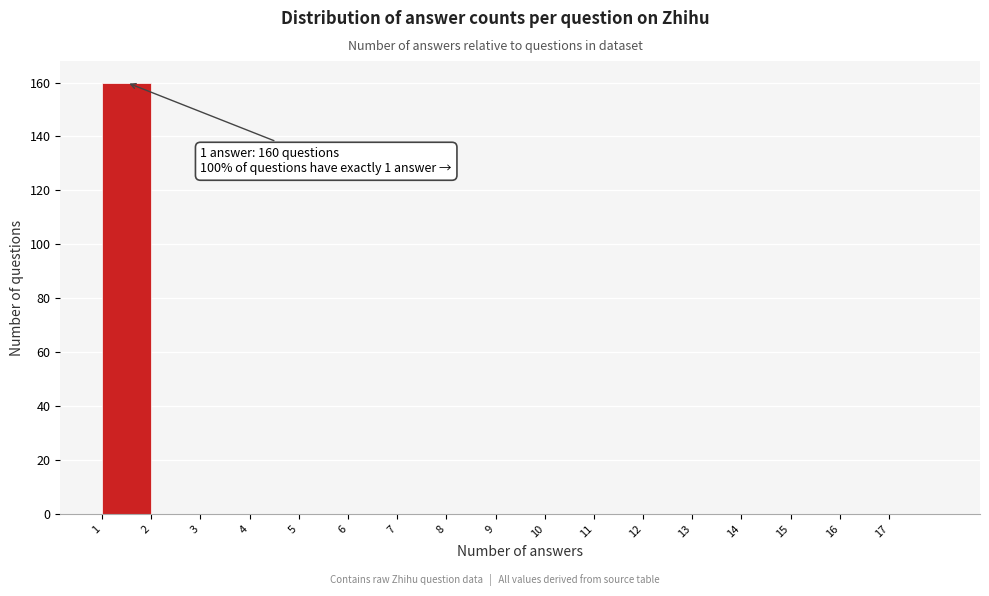

Which range on the x-axis has the tallest bar?

1 to 2